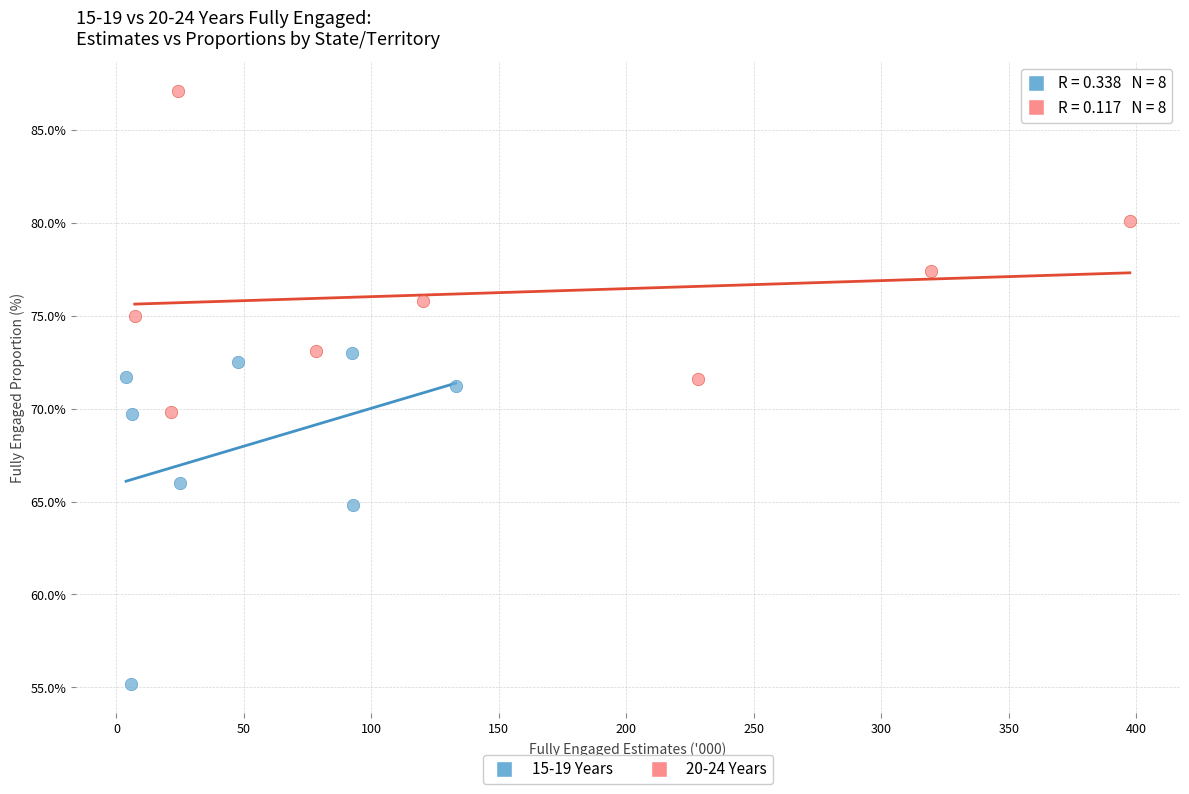

Which series contains the highest Y value?

20-24 Years